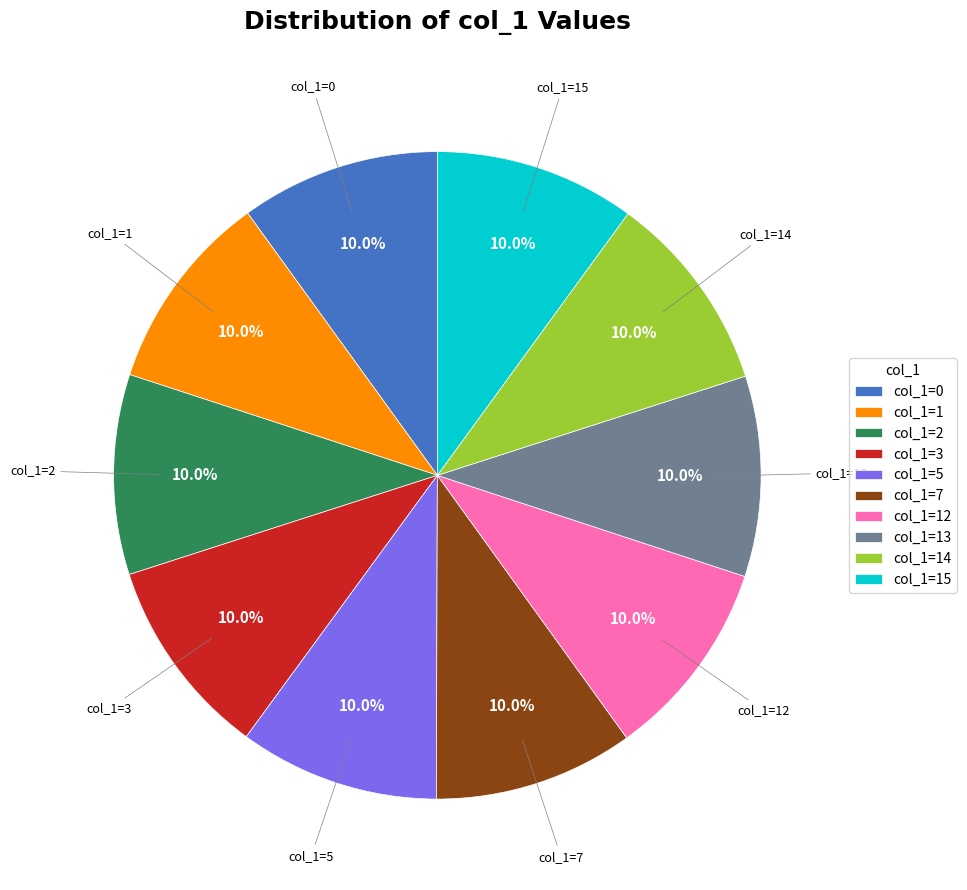

Is there any slice that represents more than half of the pie?

No